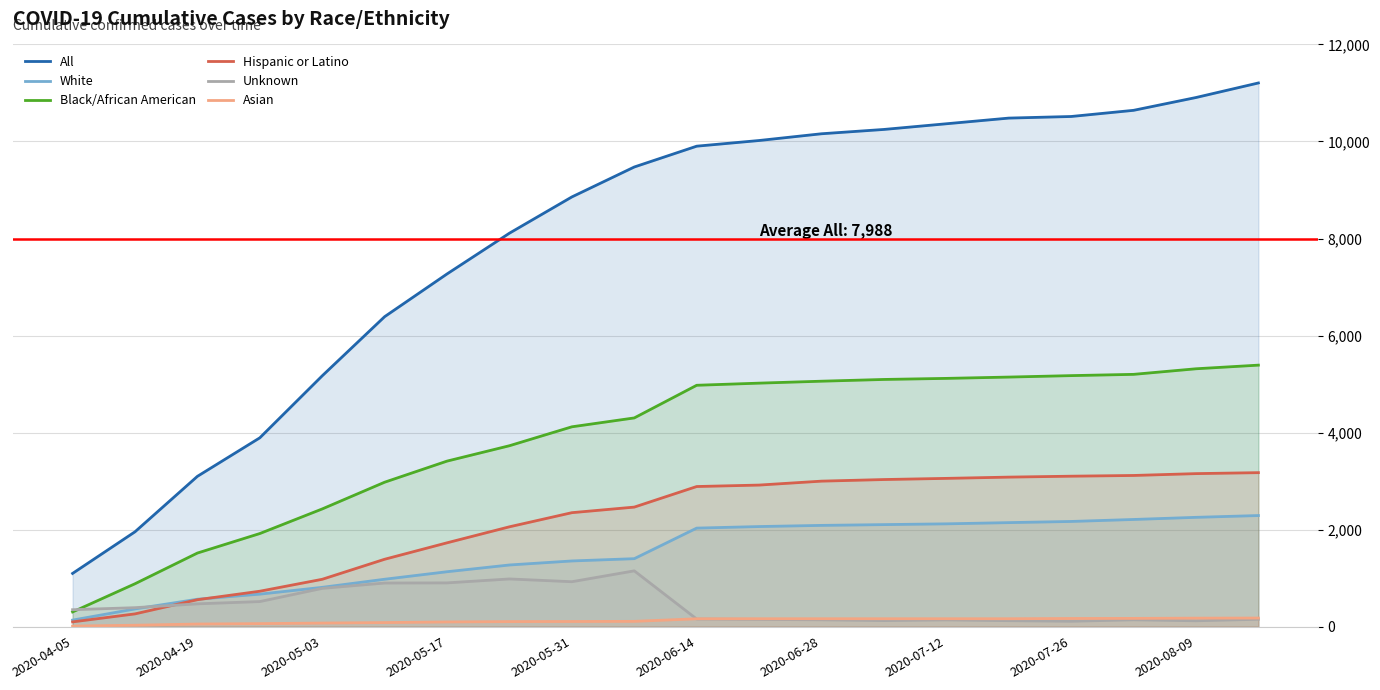

What is the value of the All point at the 8th from the left?

8110